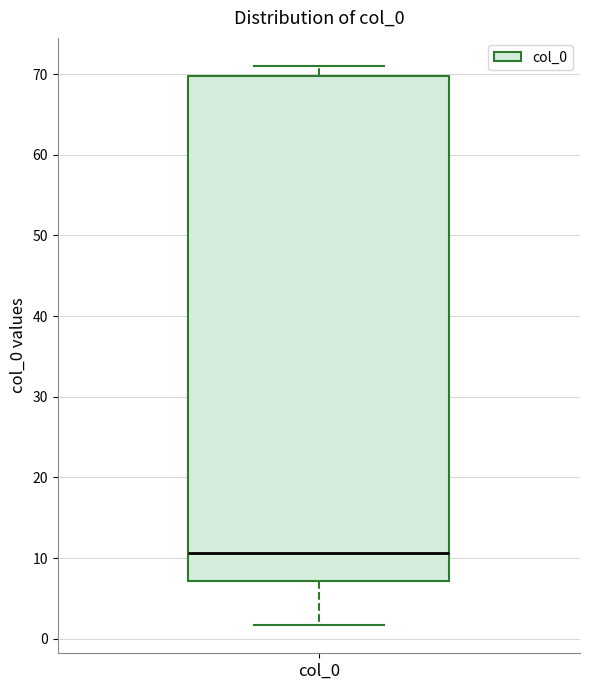

Transcribe this box plot: give where the median line is, the range the box spans, and where the two whiskers end, as read against the y-axis. The values are not printed on the chart, so give them approximately, as read against the axis.

median 11, box 7 to 70, whiskers 2 to 71